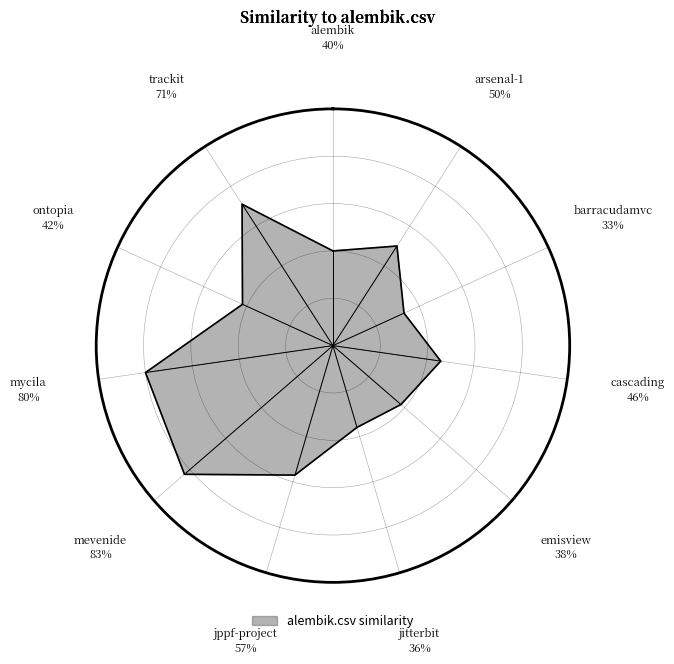

Does emisview.csv account for over 50% of the chart?

No